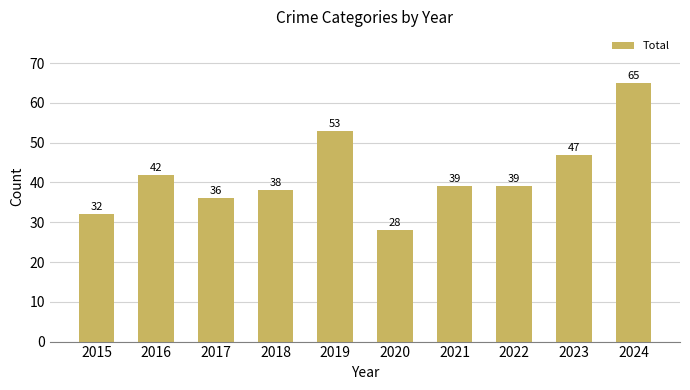

What is the sum of all values?

419